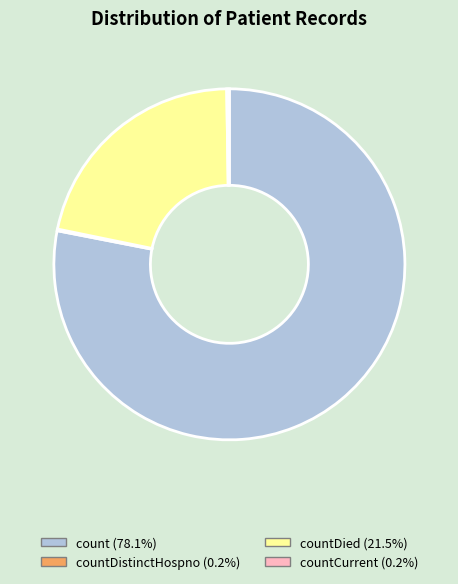

Does any single category account for the majority?

Yes